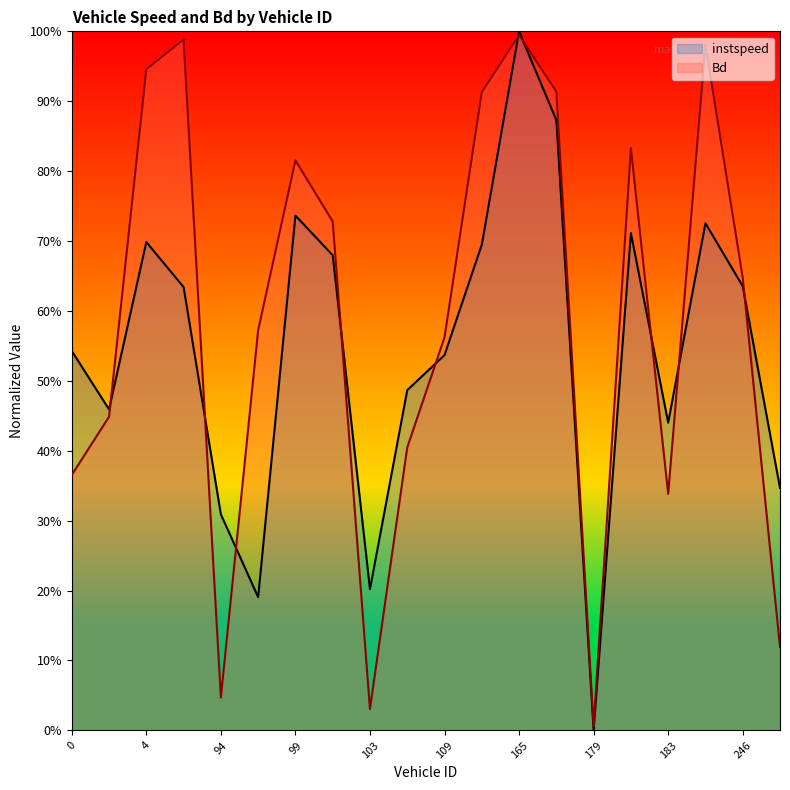

How many interior local peaks does the instspeed series have?

5